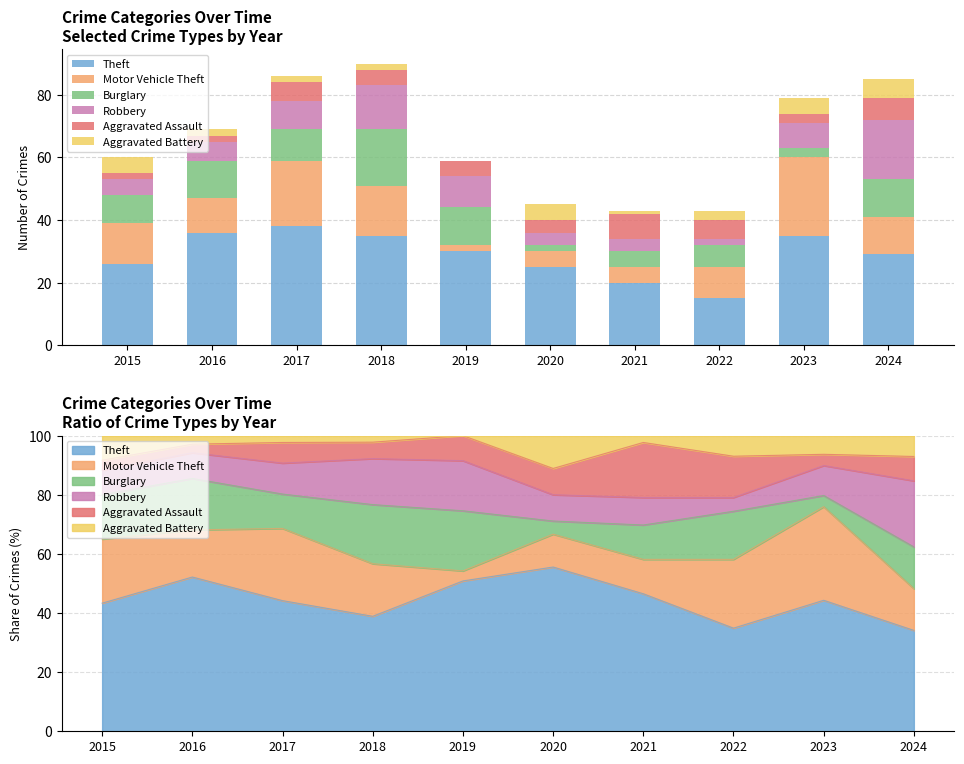

What is the spread (max minus min) of values at 2023?

32